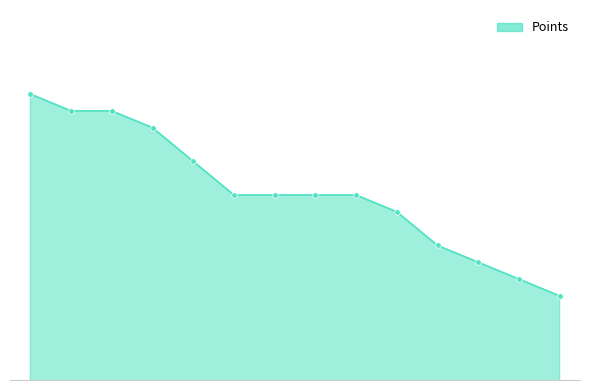

What is the smallest value displayed?

49